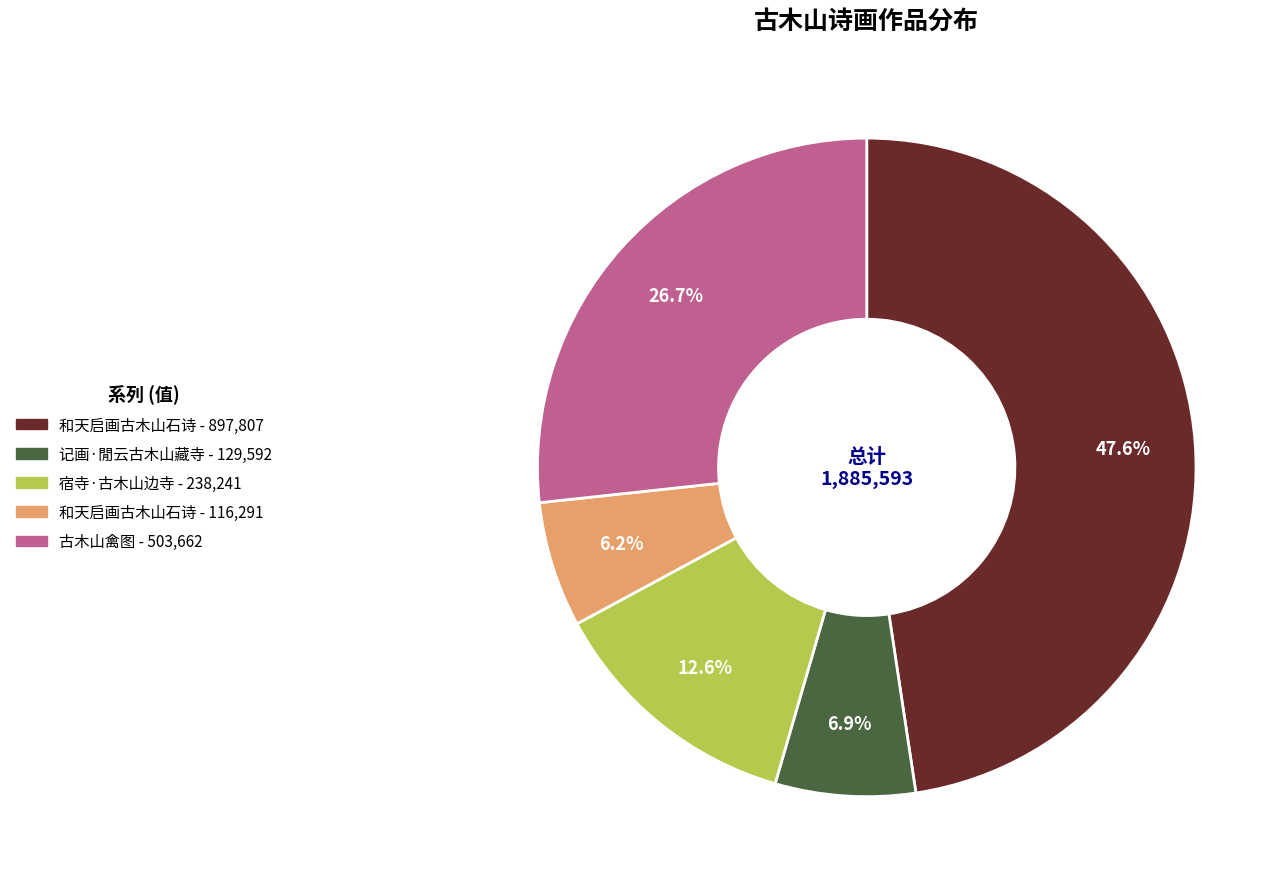

To the nearest percent, what is the average slice percentage?

20%